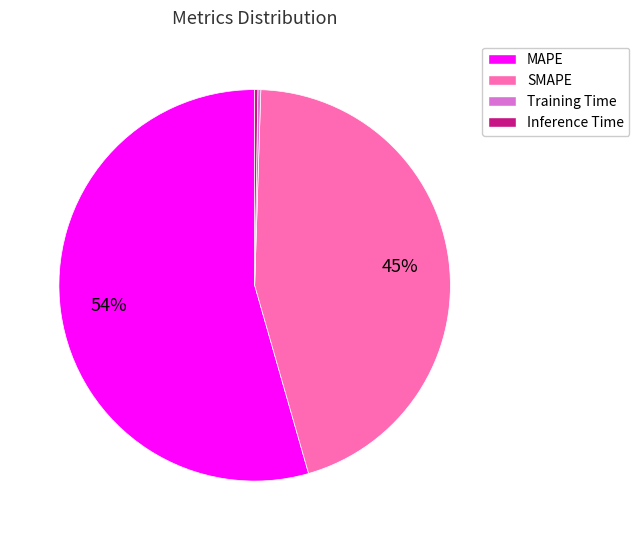

Which slice represents more than half of the pie?

MAPE